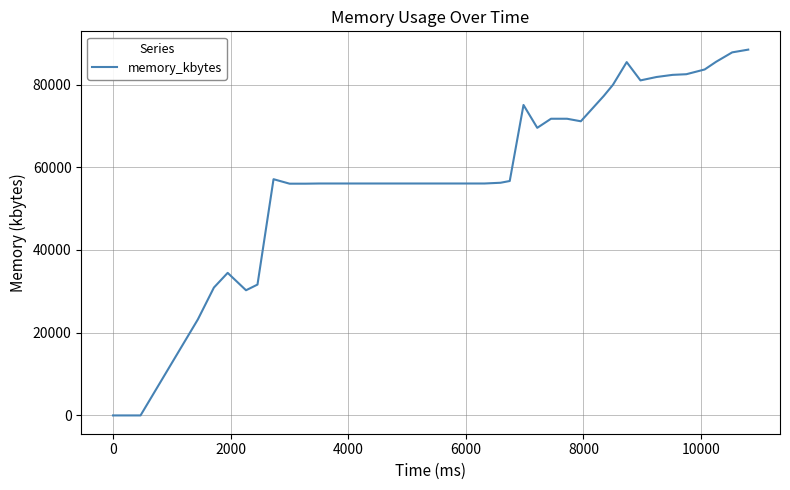

What is the difference between the maximum and minimum values?

88444